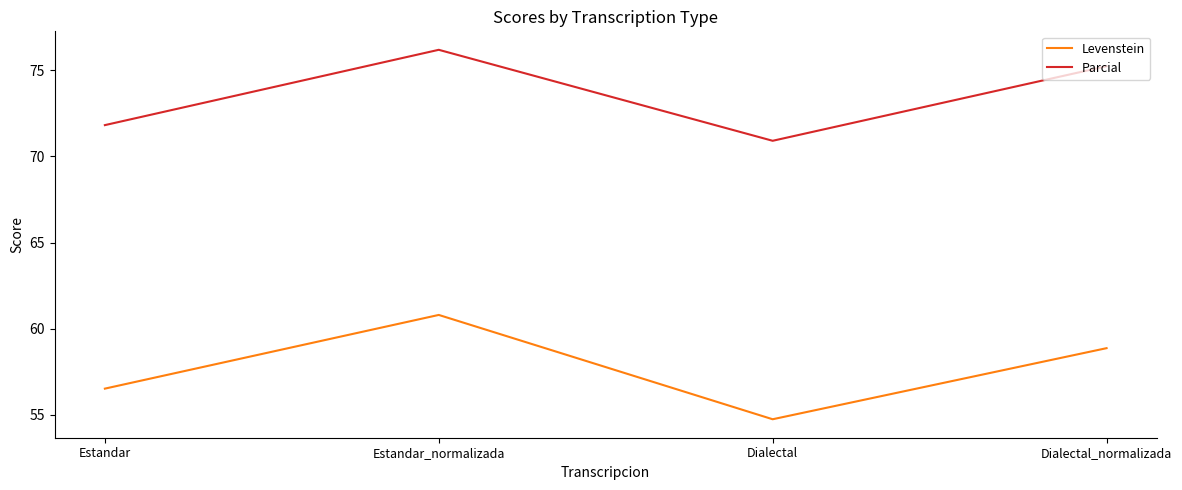

Which series has the largest range (max minus min)?

Levenstein